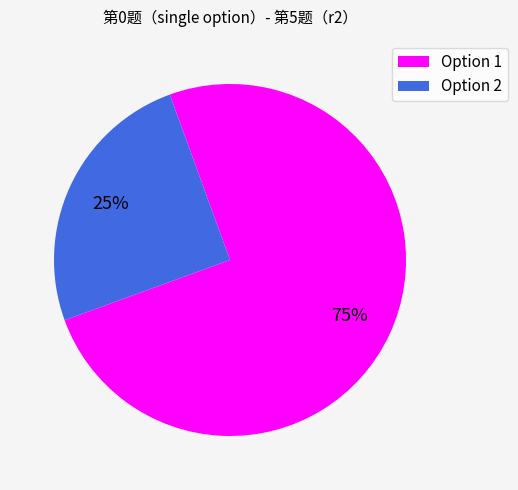

The Option 1 slice represents 86% of the pie. True or false?

False